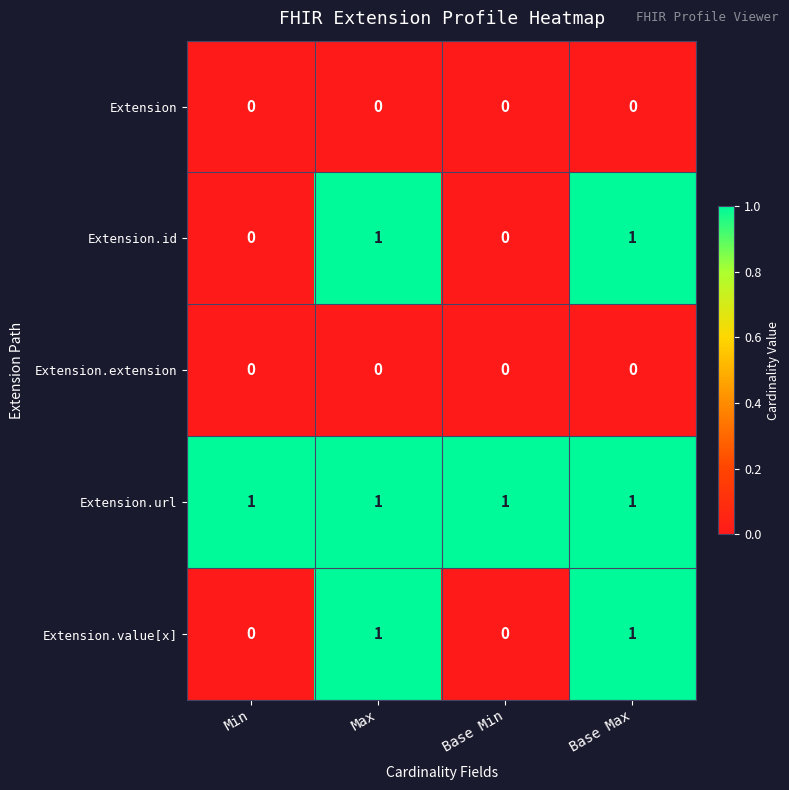

The Extension series shows 0 at Base Min. True or false?

True